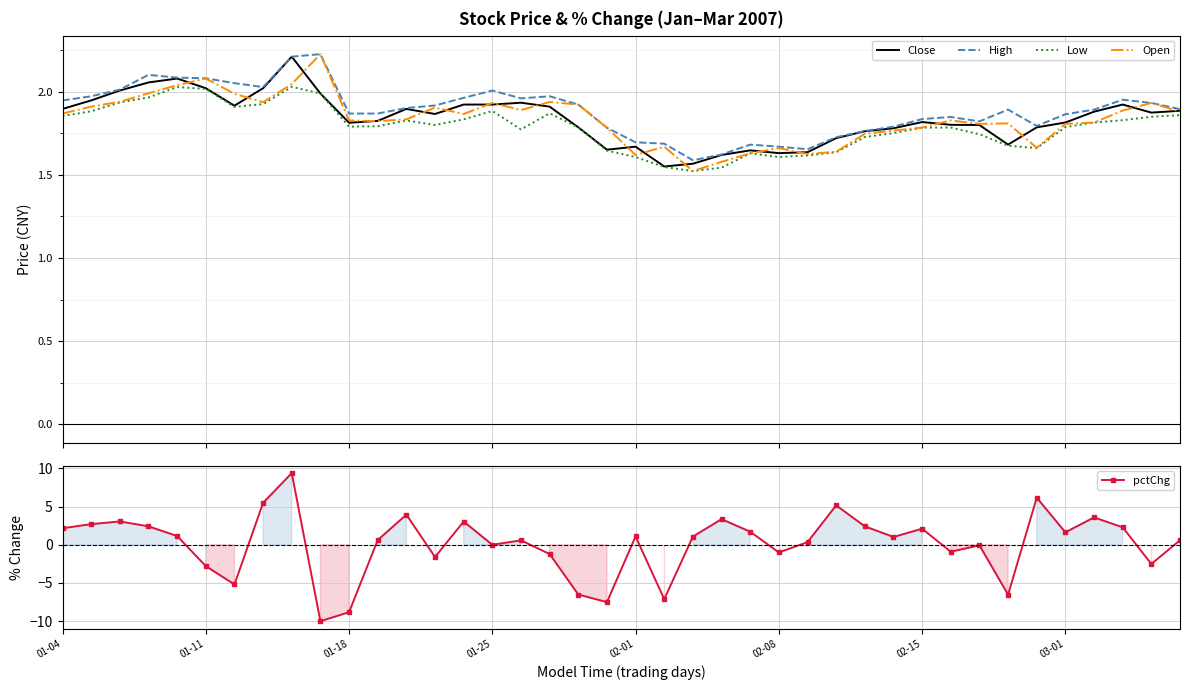

True or false: Close has more than 1 interior local peaks.

True